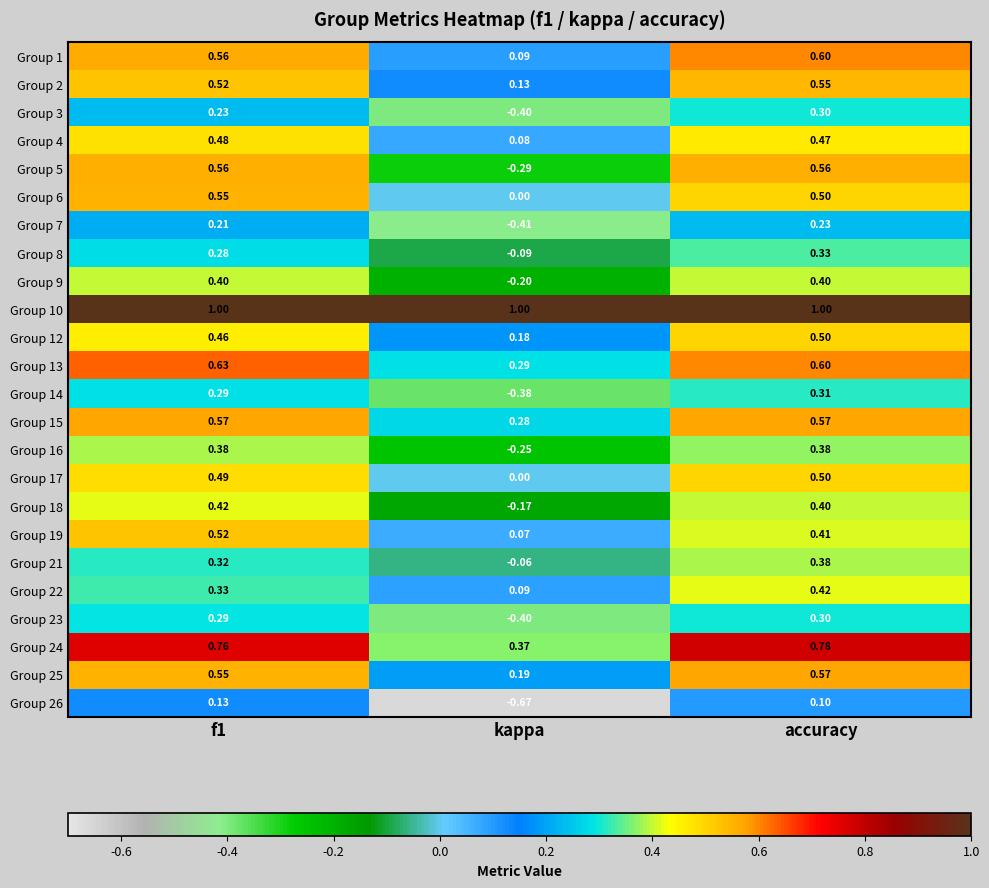

At which label is Group 16 closest to 0?

kappa